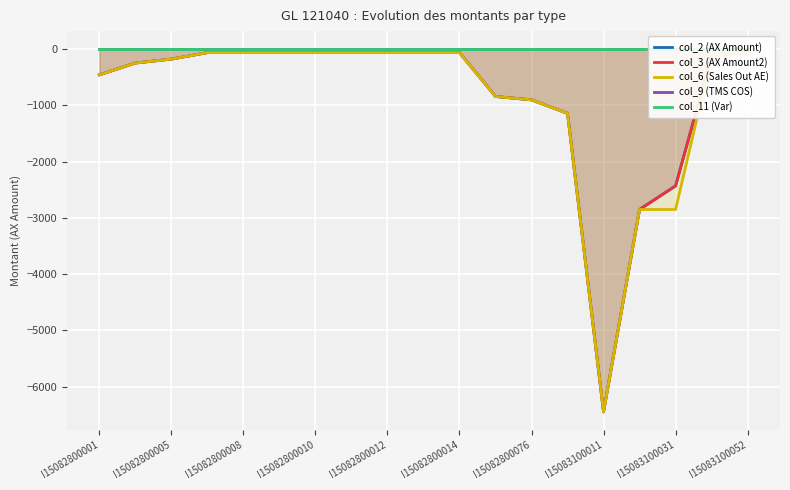

List the series in order of their peak value, lowest first.

col_2 (AX Amount), col_3 (AX Amount2), col_6 (Sales Out AE), col_9 (TMS COS), col_11 (Var)